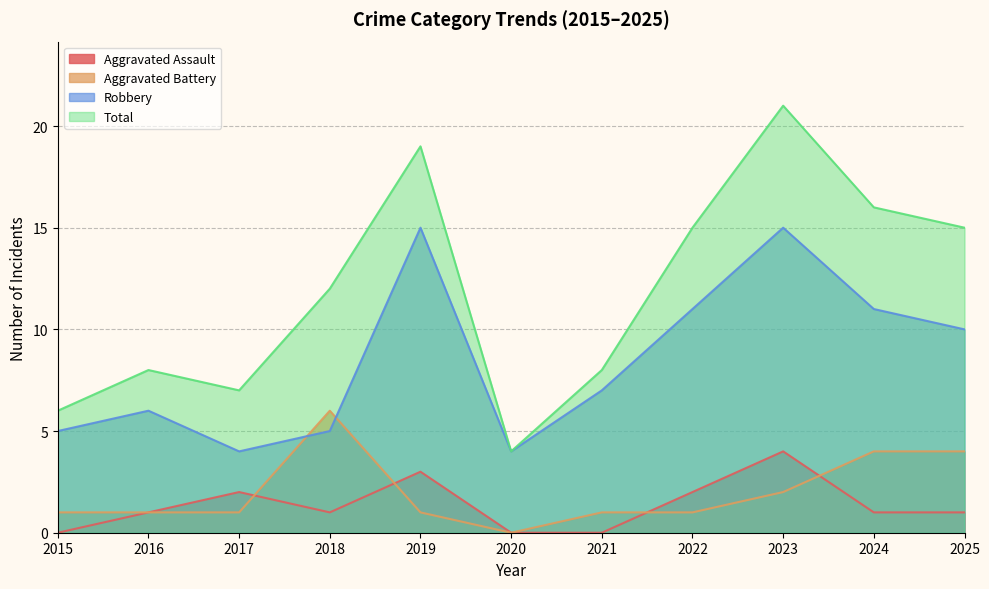

At which label is Aggravated Assault closest to 2?

2017